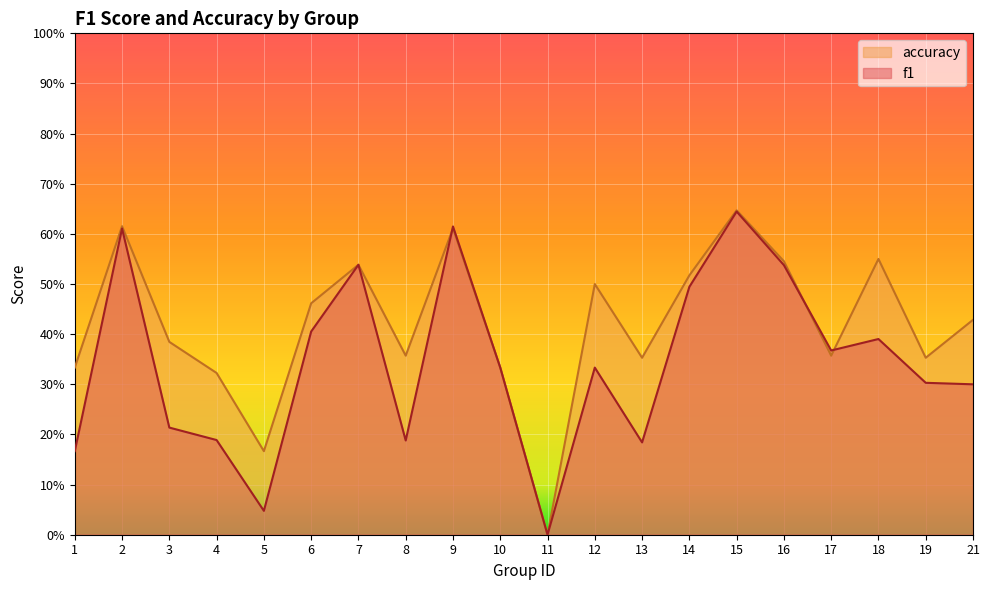

Reading left to right, list all the values displayed in this chart.

f1: 0.2	0.6	0.2	0.2	0.0	0.4	0.5	0.2	0.6	0.3	0.0	0.3	0.2	0.5	0.6	0.5	0.4	0.4	0.3	0.3
accuracy: 0.3	0.6	0.4	0.3	0.2	0.5	0.5	0.4	0.6	0.3	0.0	0.5	0.4	0.5	0.6	0.5	0.4	0.6	0.4	0.4